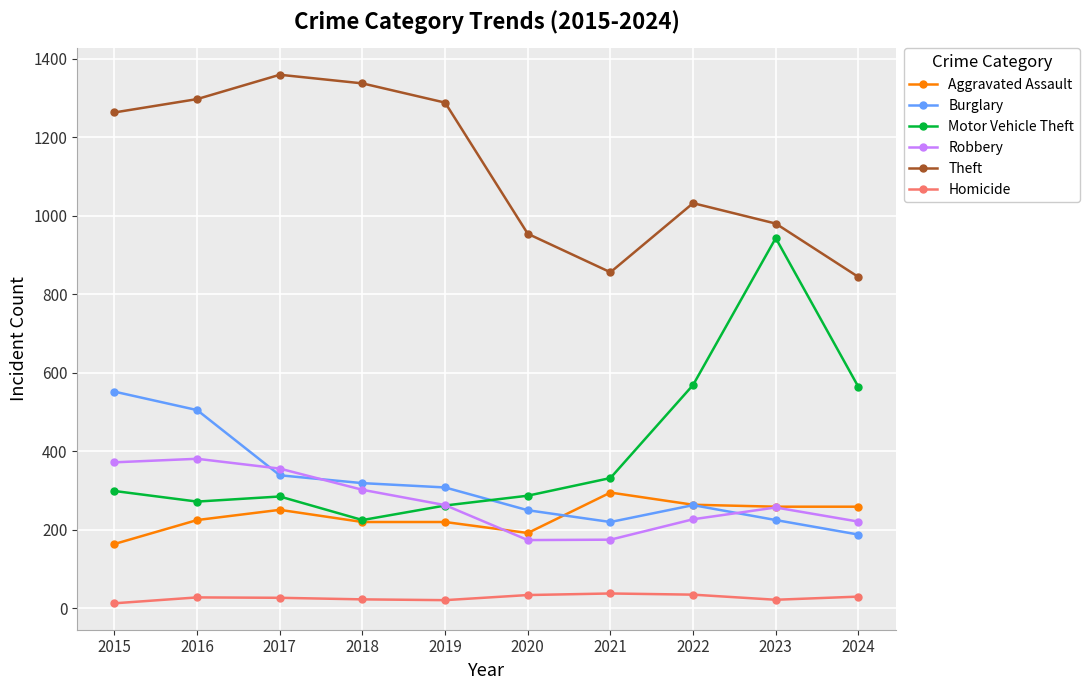

In Robbery, how many points are lower than both neighbors (excluding endpoints)?

1